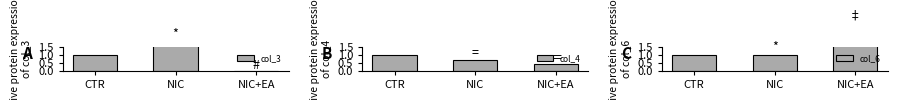

True or false: col_4 has a value of 0.7 at NIC.

True